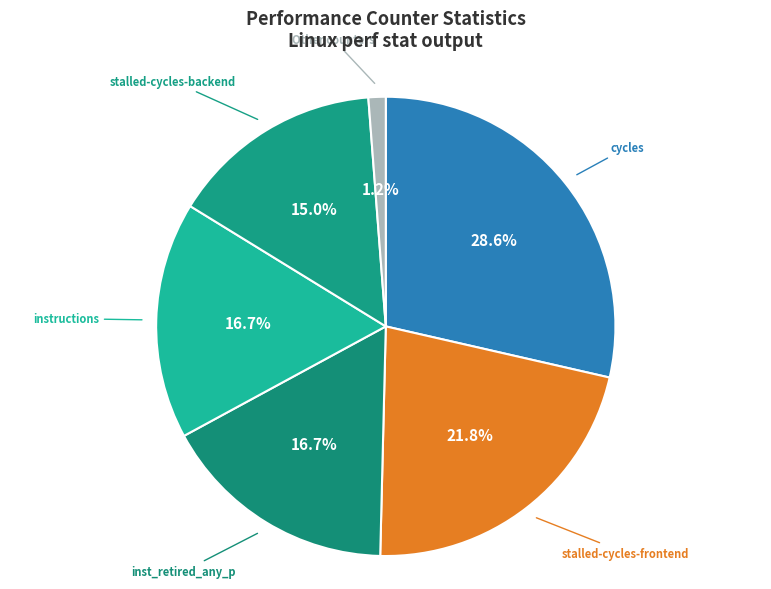

Between inst_retired_any_p and stalled-cycles-frontend, which is larger?

stalled-cycles-frontend